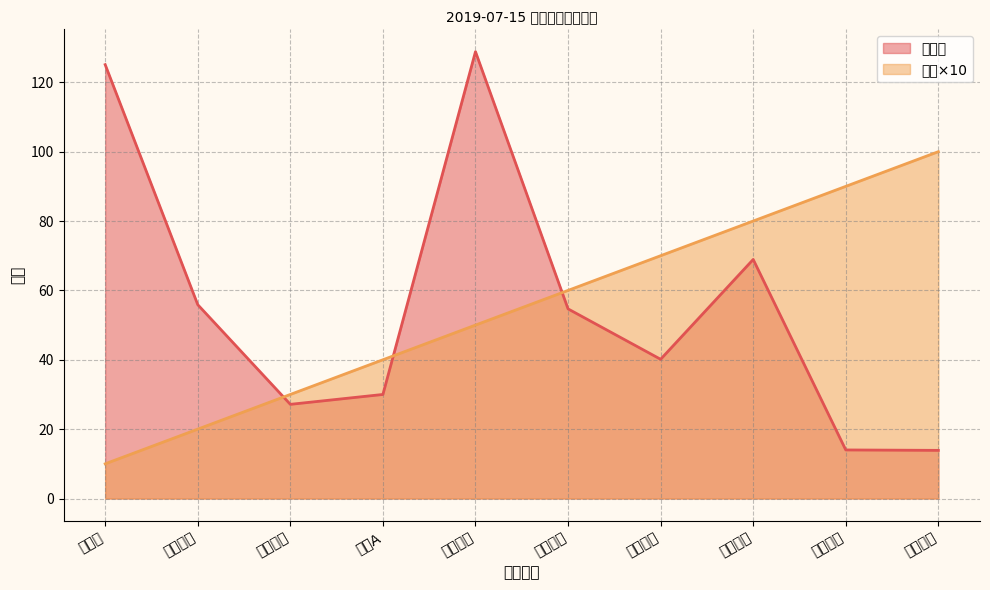

Reading left to right, list all the values displayed in this chart.

收盘价: 125.1	55.9	27.1	30.0	128.8	54.7	40.1	68.9	14.0	13.9
排名: 10.0	20.0	30.0	40.0	50.0	60.0	70.0	80.0	90.0	100.0